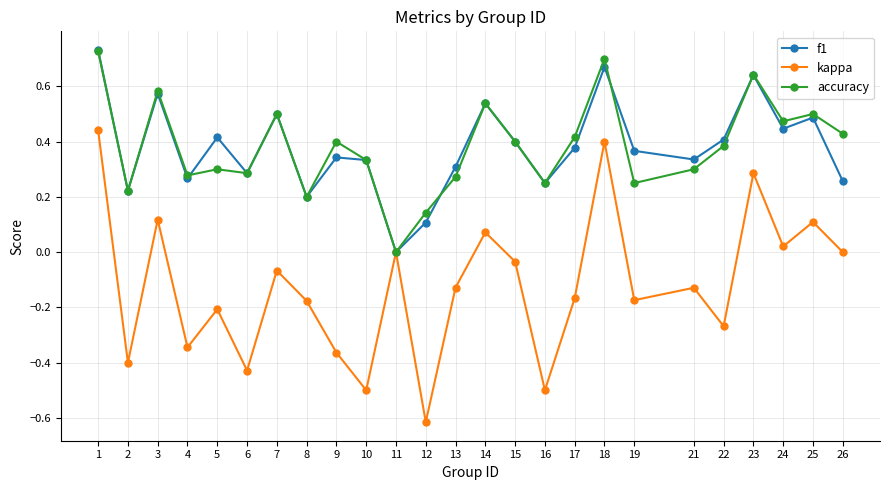

What is the total value across all series at 14?

1.1